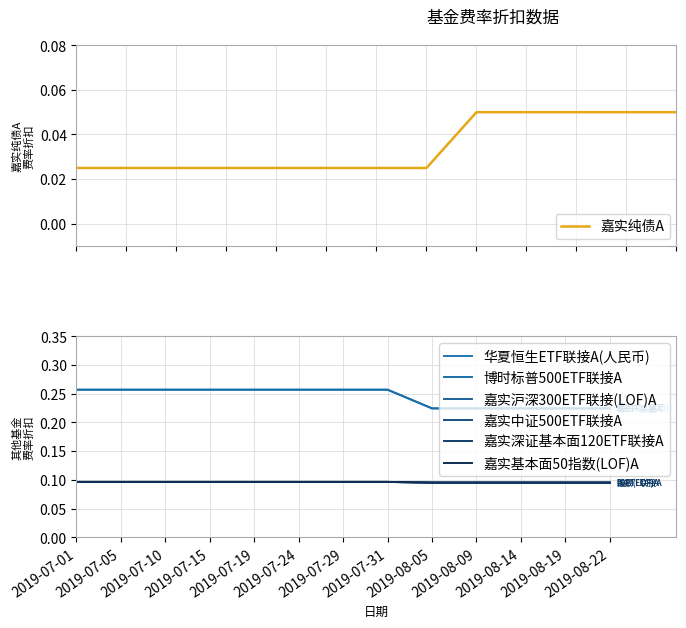

What is the maximum value shown in the chart?

0.3